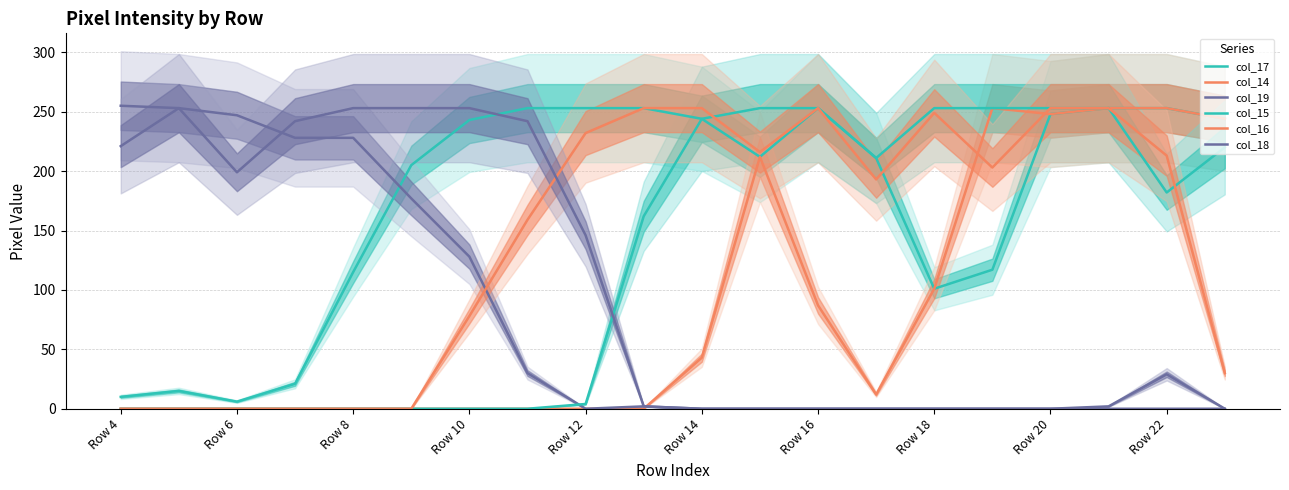

How many lines are shown in the chart?

6